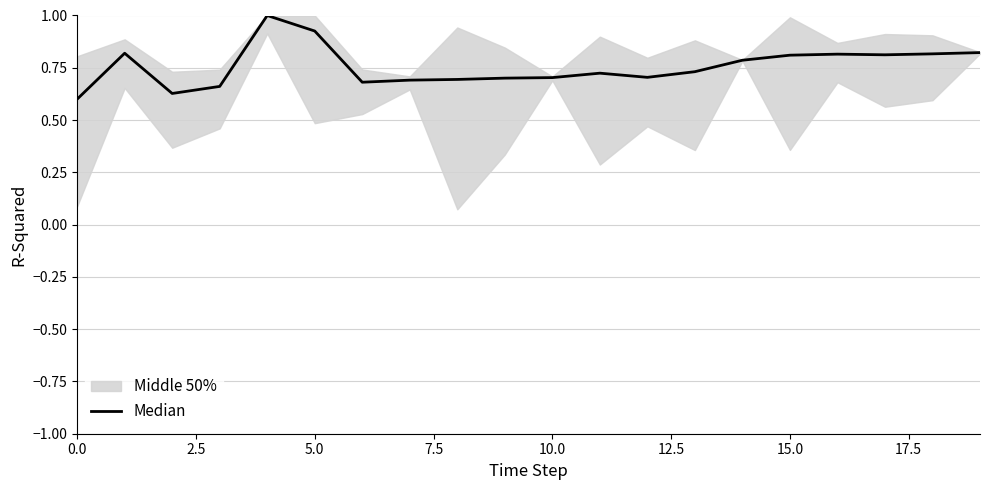

Which has a higher value, 14 or 13?

14